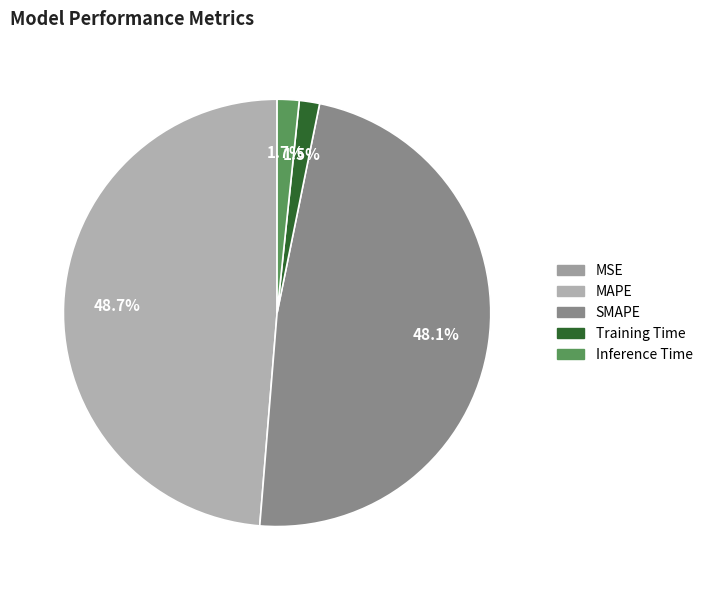

Between Inference Time and SMAPE, which is larger?

SMAPE